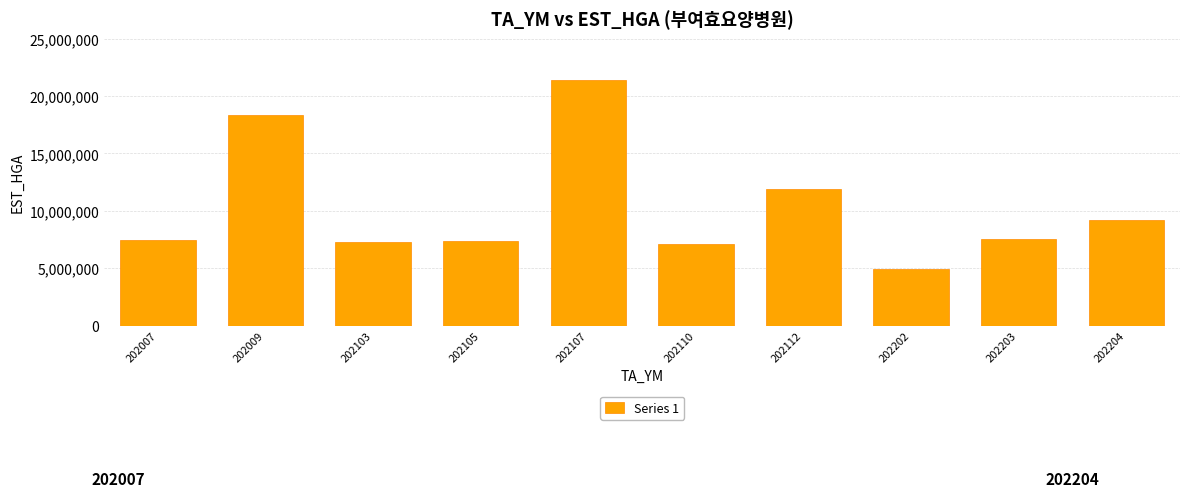

The value at 202112 is 11888619. True or false?

True